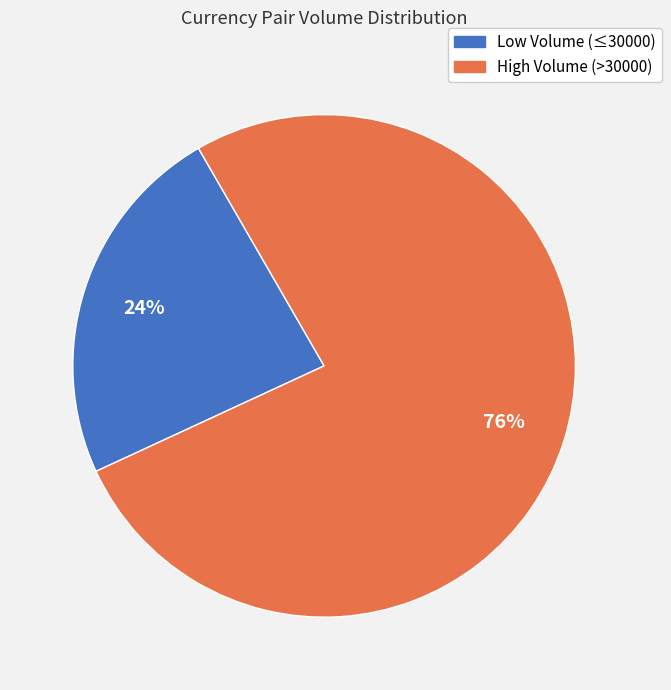

Is the sum of High Volume (>30000) and Low Volume (≤30000) greater than half?

Yes